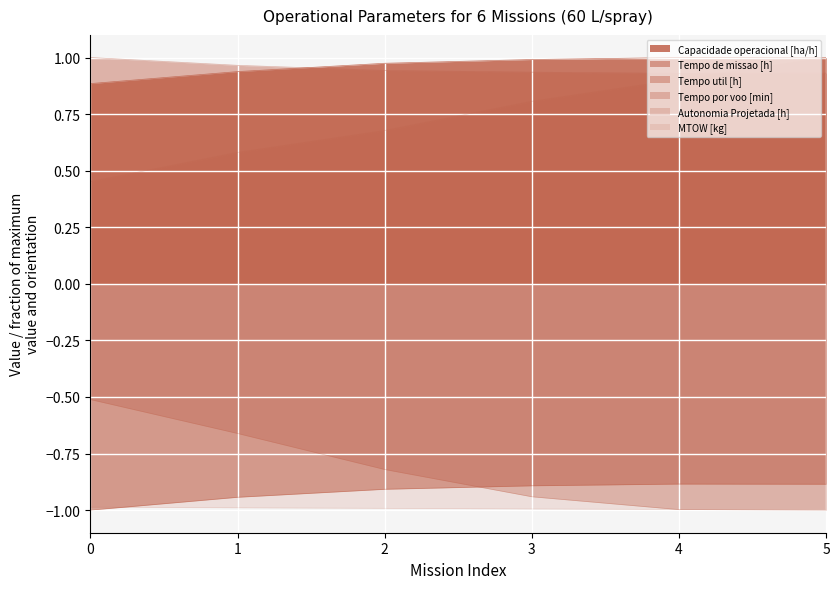

Does the chart display data point markers on the line(s)?

No